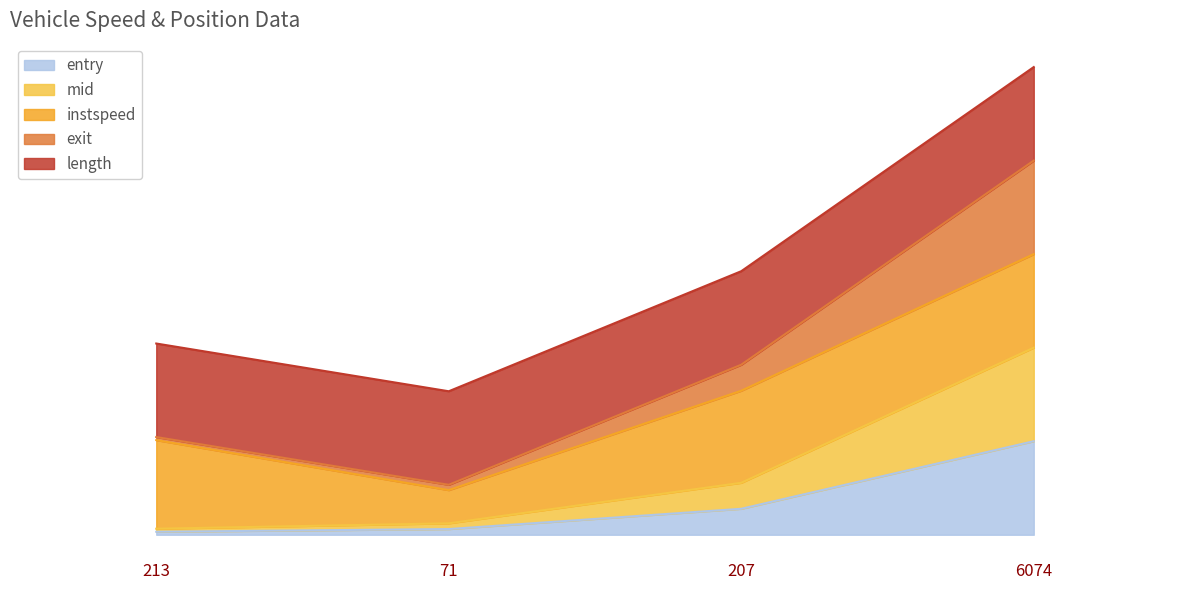

What is the highest value of the exit series?

4.0